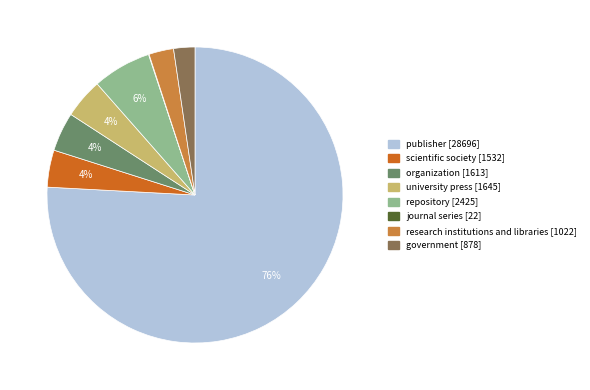

What percentage is the organization slice, to the nearest percent?

4%